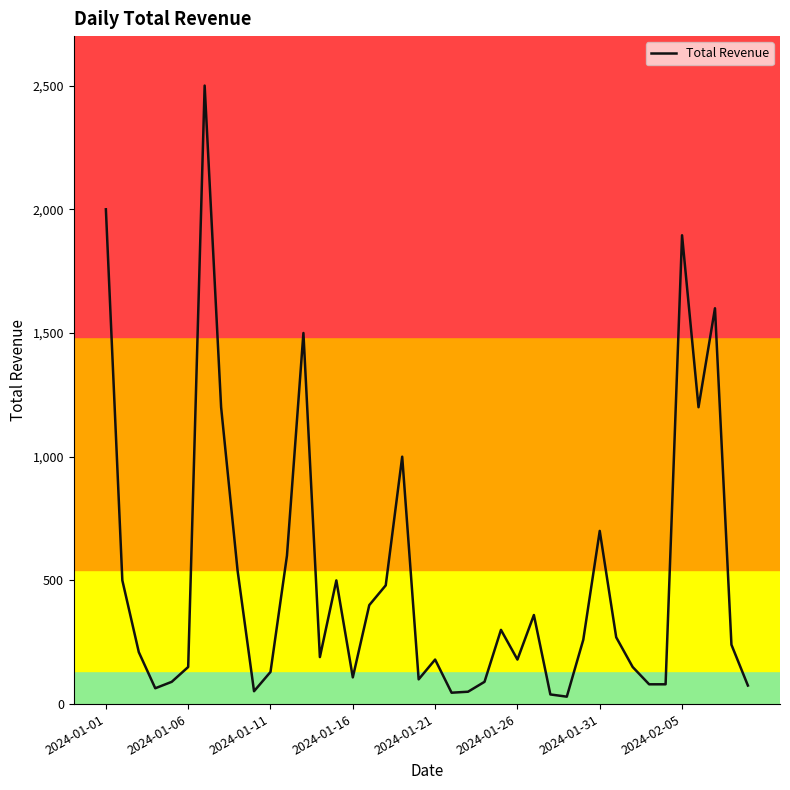

What is the difference between the maximum and minimum values?

2470.0